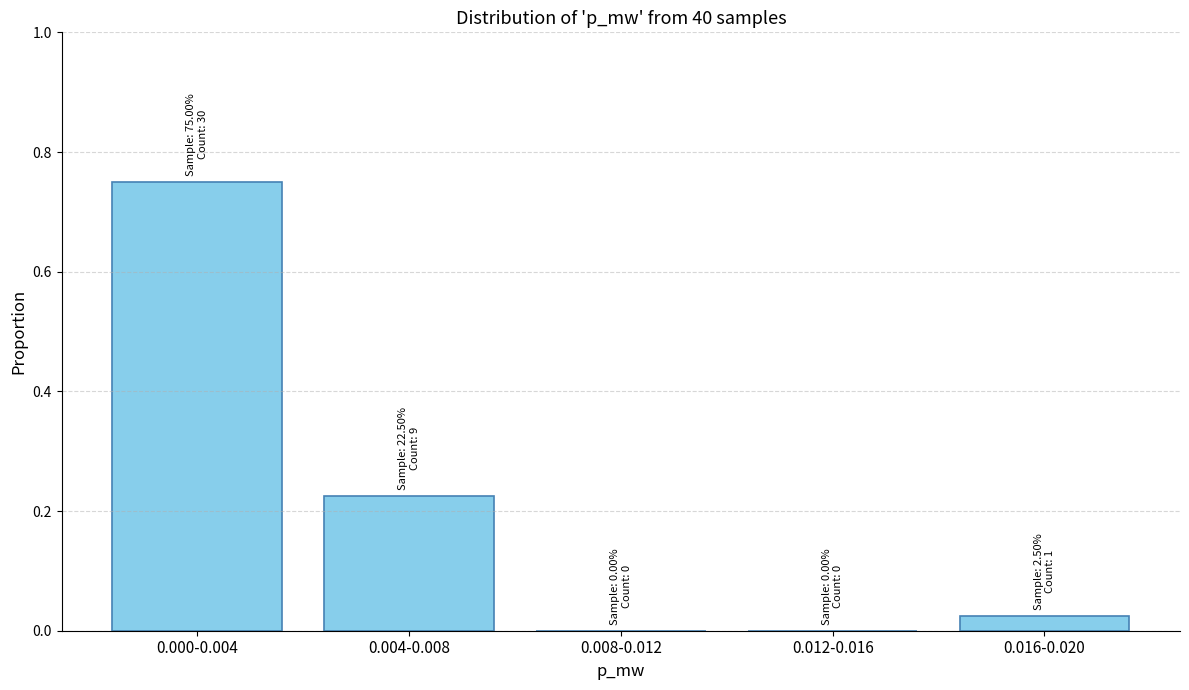

True or false: the data shows 0.0 at 0.016-0.020.

True